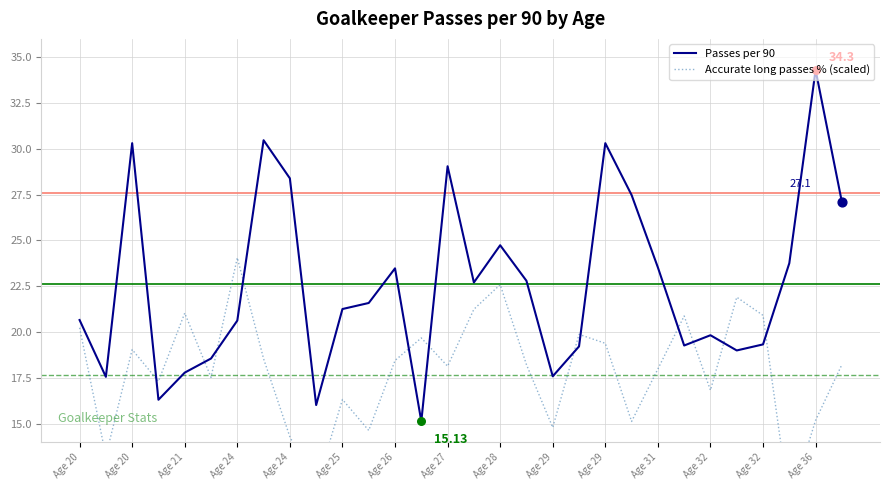

Is the value of Passes per 90 at 17 greater than the value of Accurate long passes % (scaled) at Age 25?

Yes